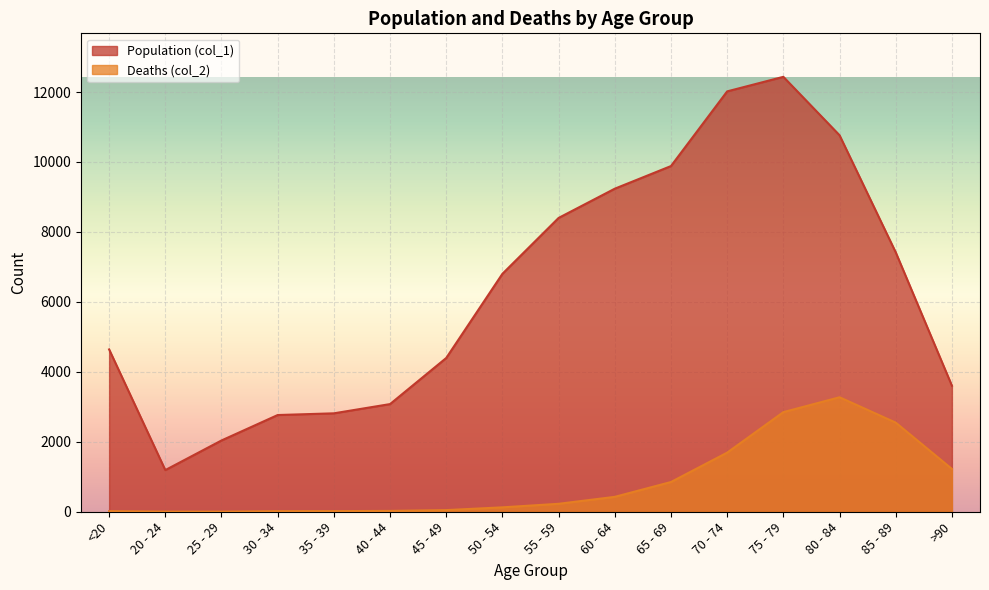

Between 40 - 44 and 35 - 39, which is larger?

40 - 44